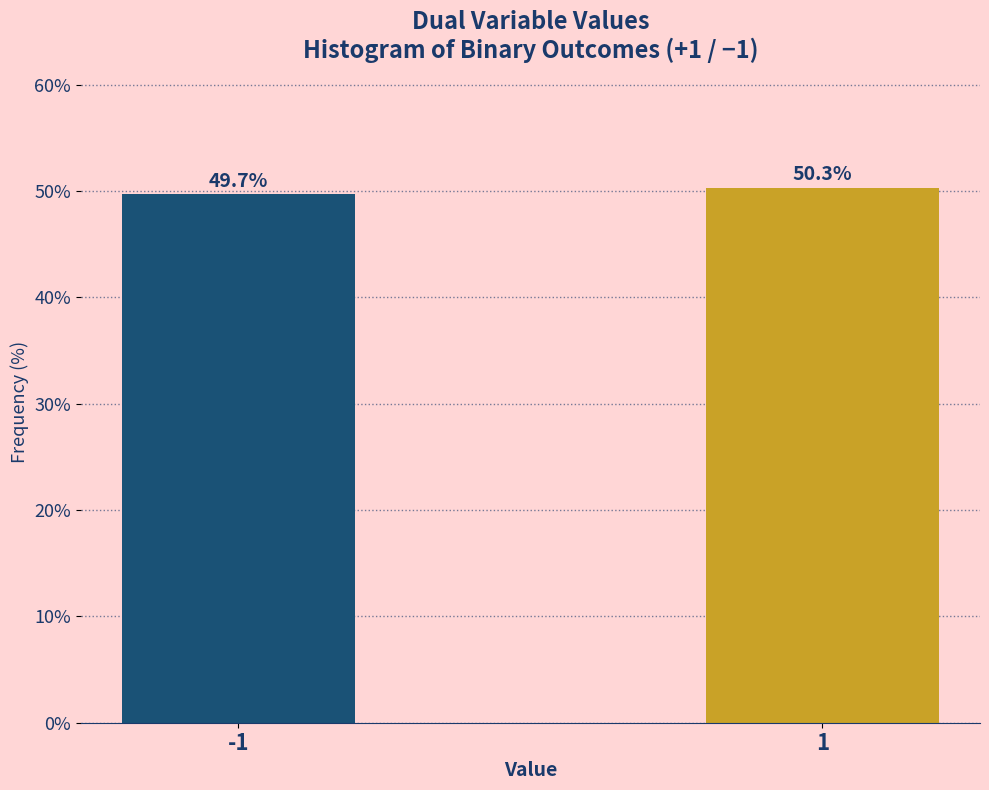

Reading right to left, list all the values displayed in this chart.

1=50.3	-1=49.7